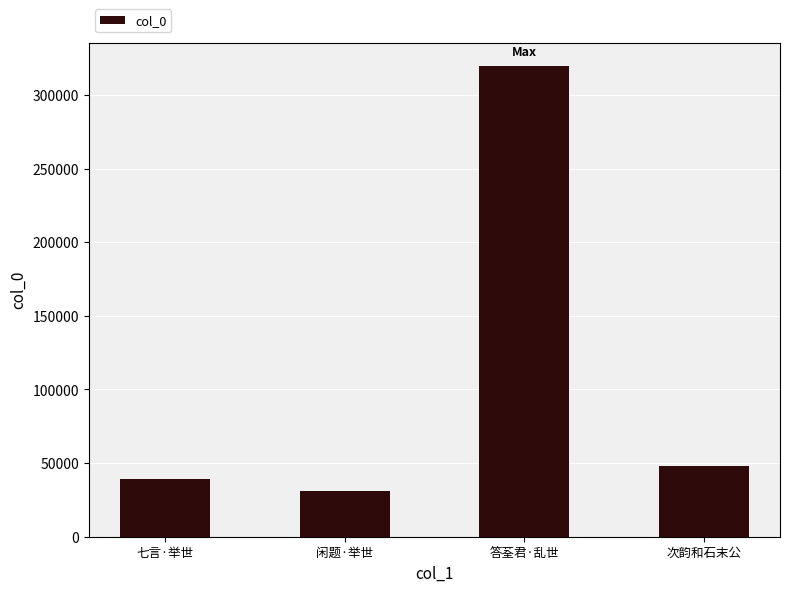

What is the smallest value displayed?

30919